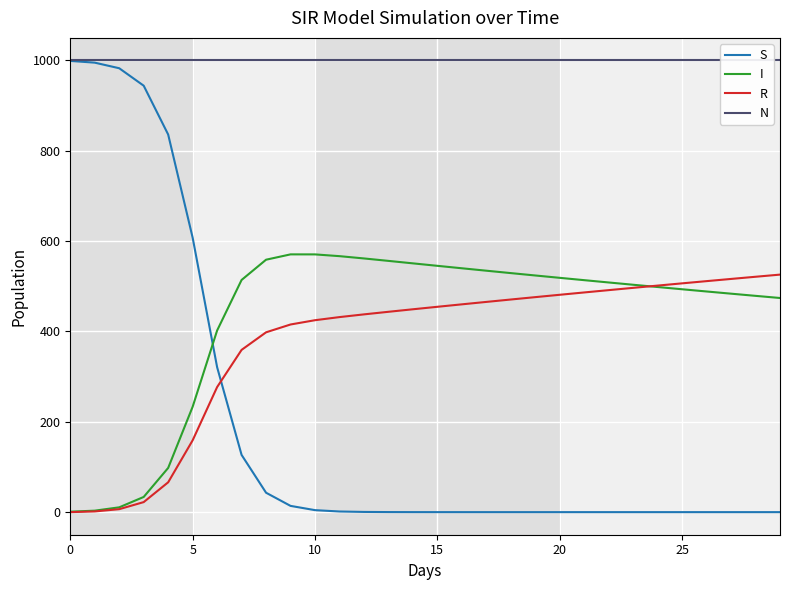

Which series has the largest total across all categories?

N